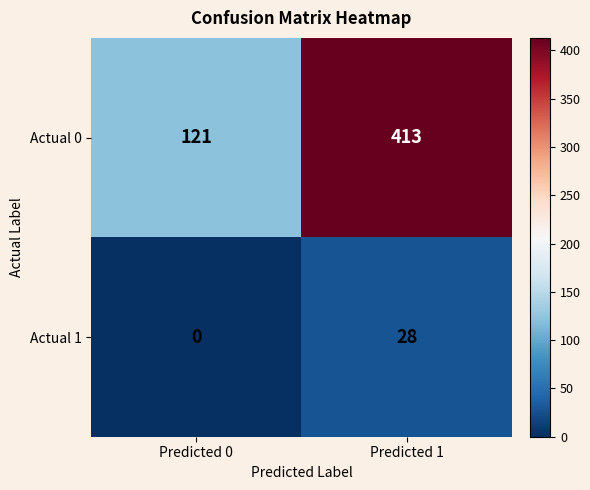

What is the total value across all series at Predicted 0?

121